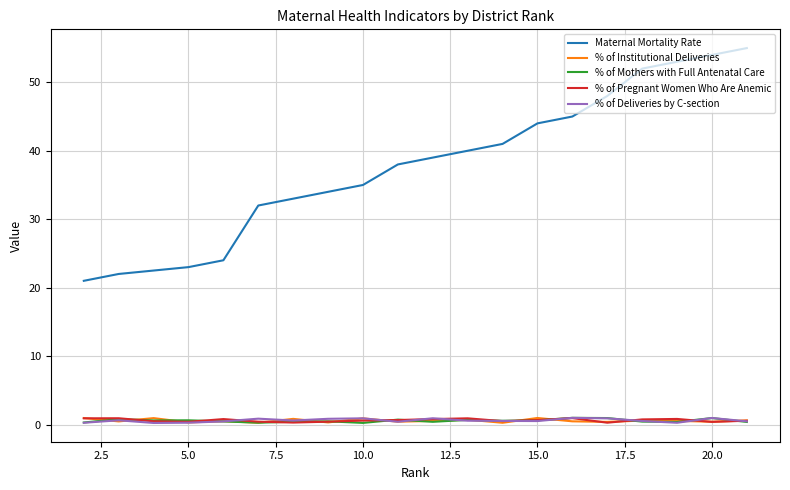

True or false: % of Mothers with Full Antenatal Care has more than 2 interior local peaks.

True